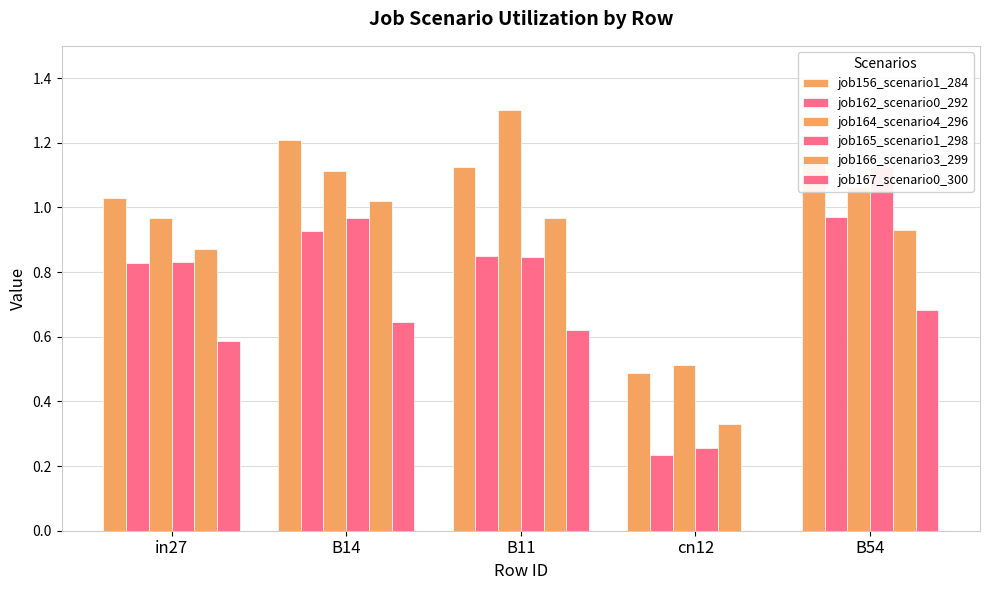

What position from the left is B14?

2